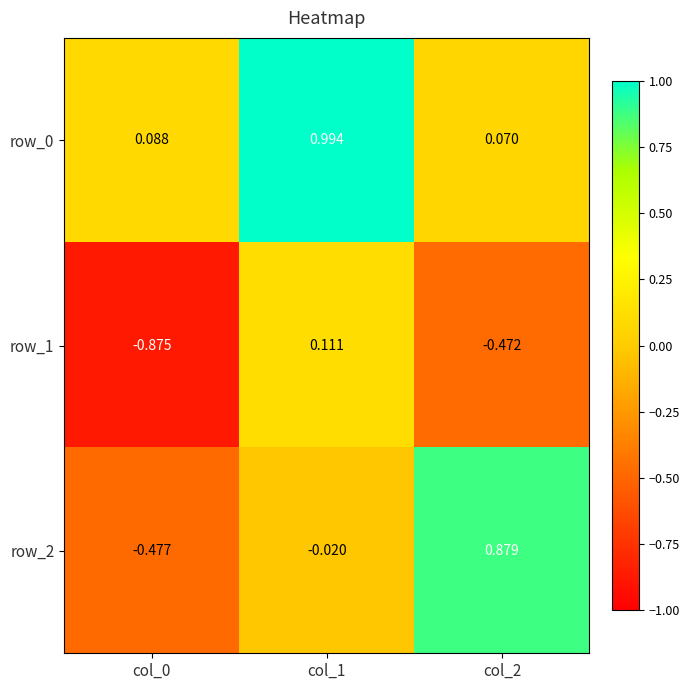

What is the lowest value of the row_0 series?

0.1